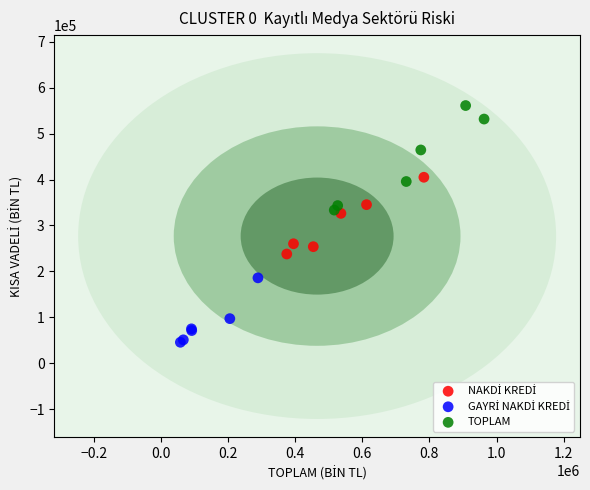

Which series has the widest spread of Y values?

TOPLAM